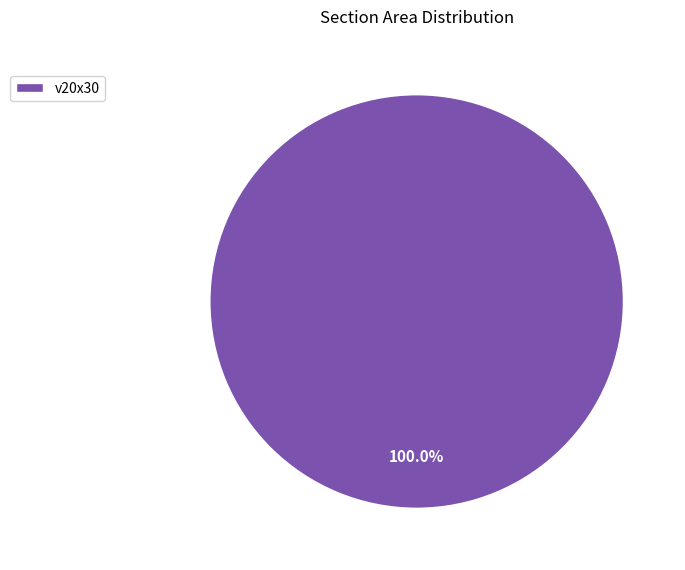

Rank the categories by value from highest to lowest.

v20x30